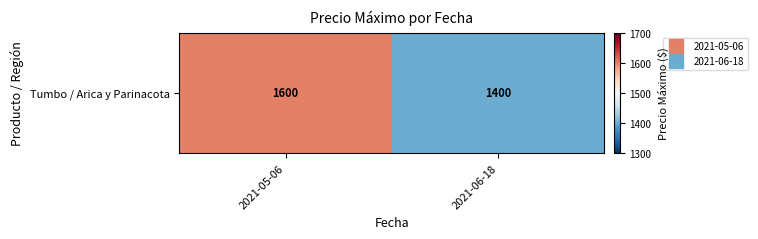

The value at 2021-06-18 is 2117. True or false?

False